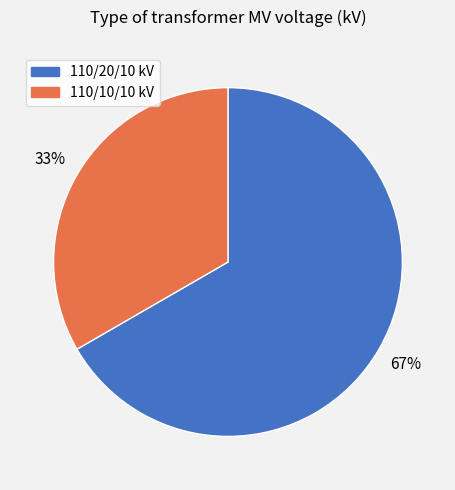

Is there a majority slice in this chart?

Yes